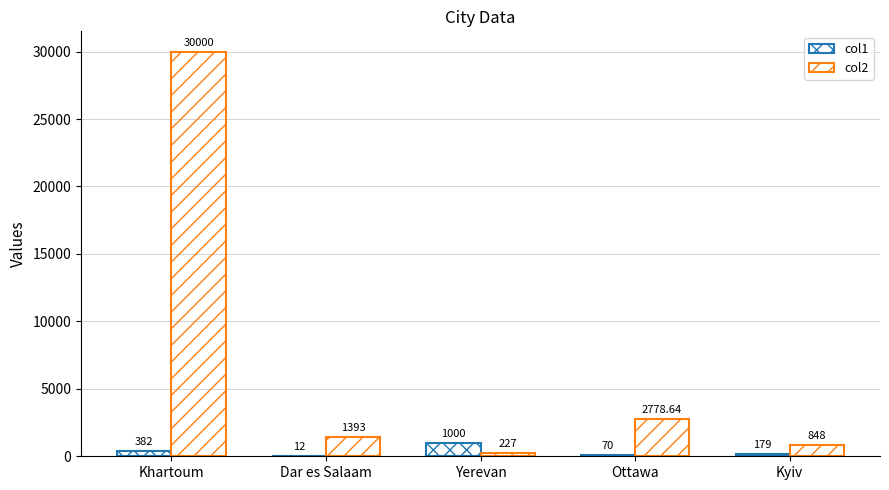

Does the chart contain stacked bars?

No